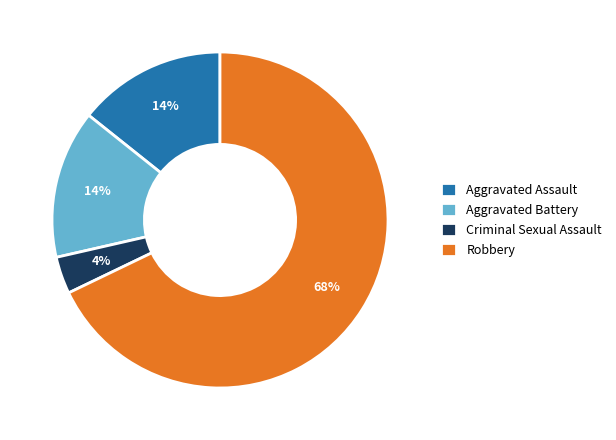

True or false: Aggravated Battery accounts for 14% of the total.

True